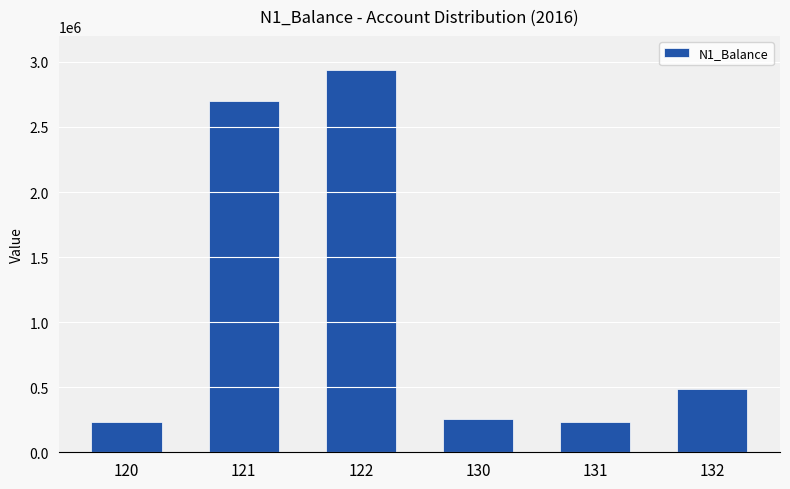

What is the change in value from 120 to 130?

+24677